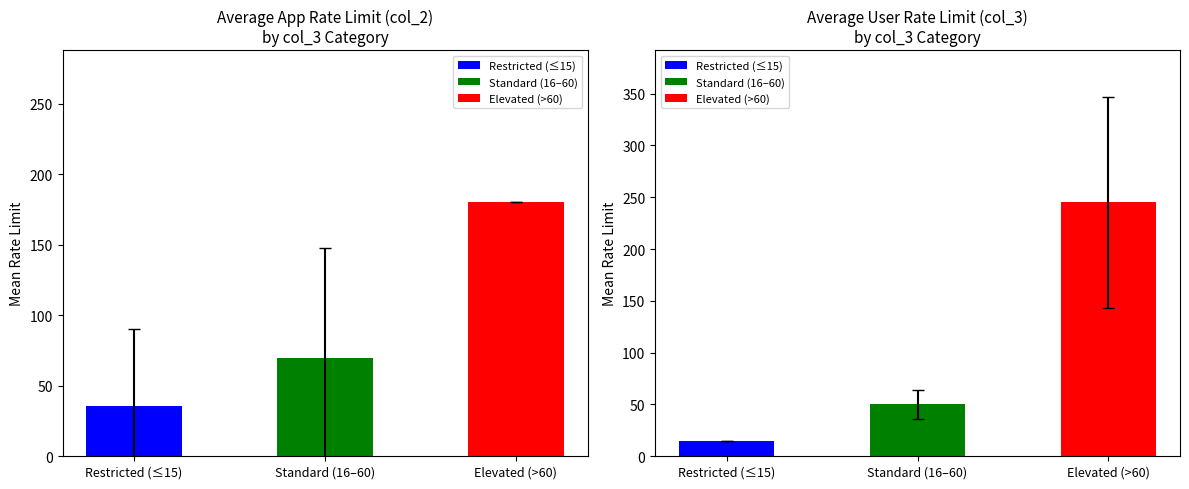

Is it true that col_3 equals 20 at getFriendsIDs?

False